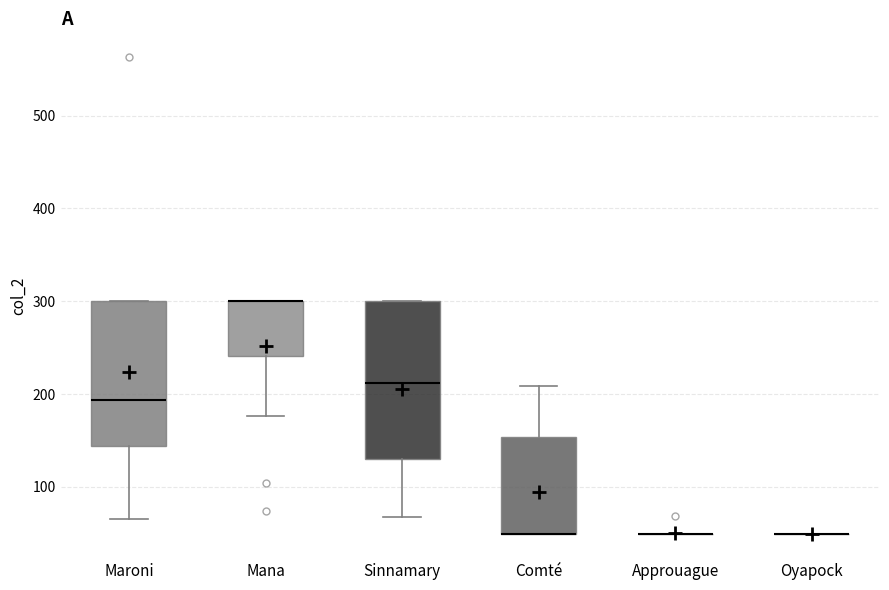

Which box is the tallest, from its lower edge to its upper edge?

Sinnamary